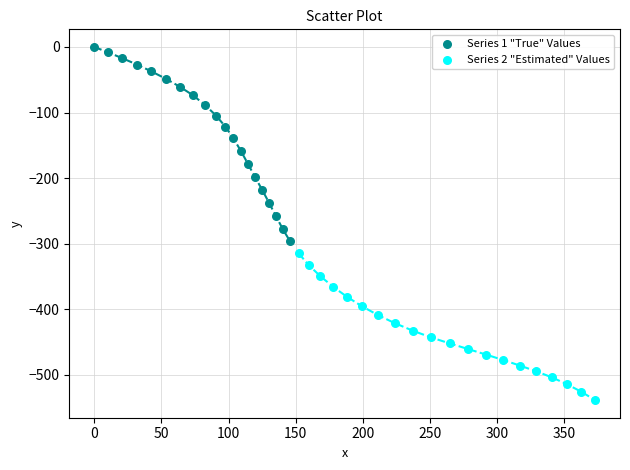

What are all the series names shown in the legend?

Series 1 "True" Values, Series 2 "Estimated" Values